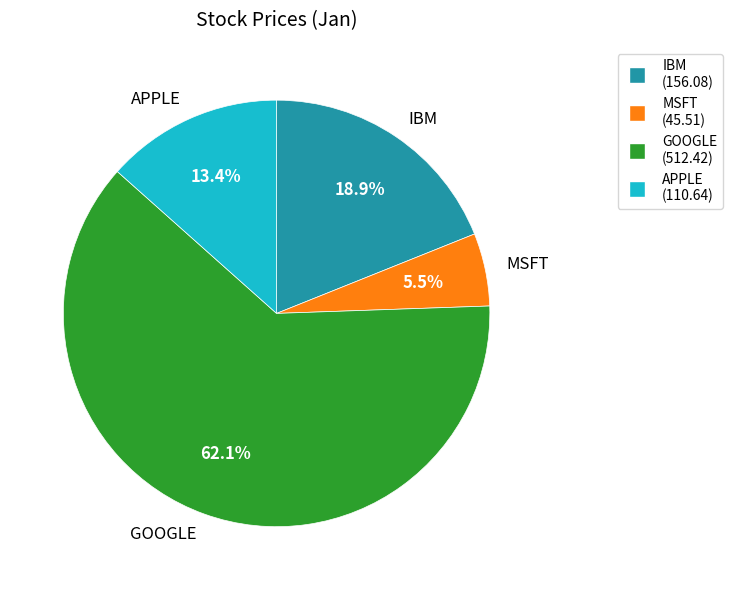

To the nearest percent, what is the difference between the largest and smallest slice percentages?

57%